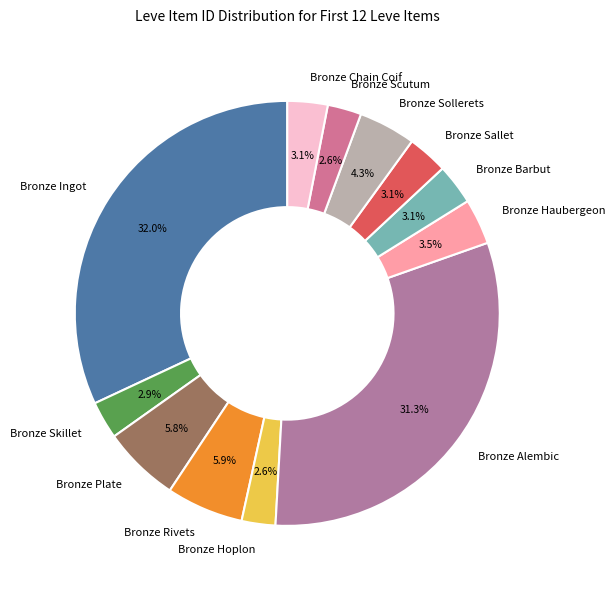

Is it true that Bronze Sallet is 3% of the pie?

True